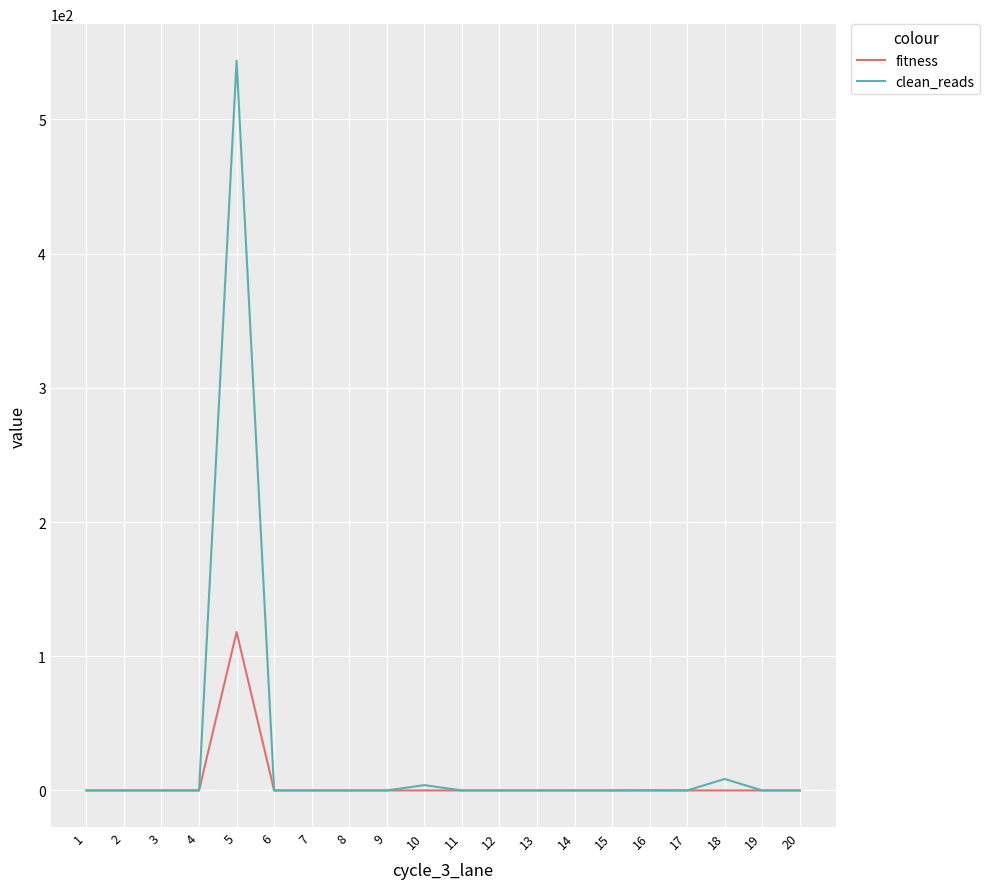

The value of fitness at 11 is 0.0. True or false?

True